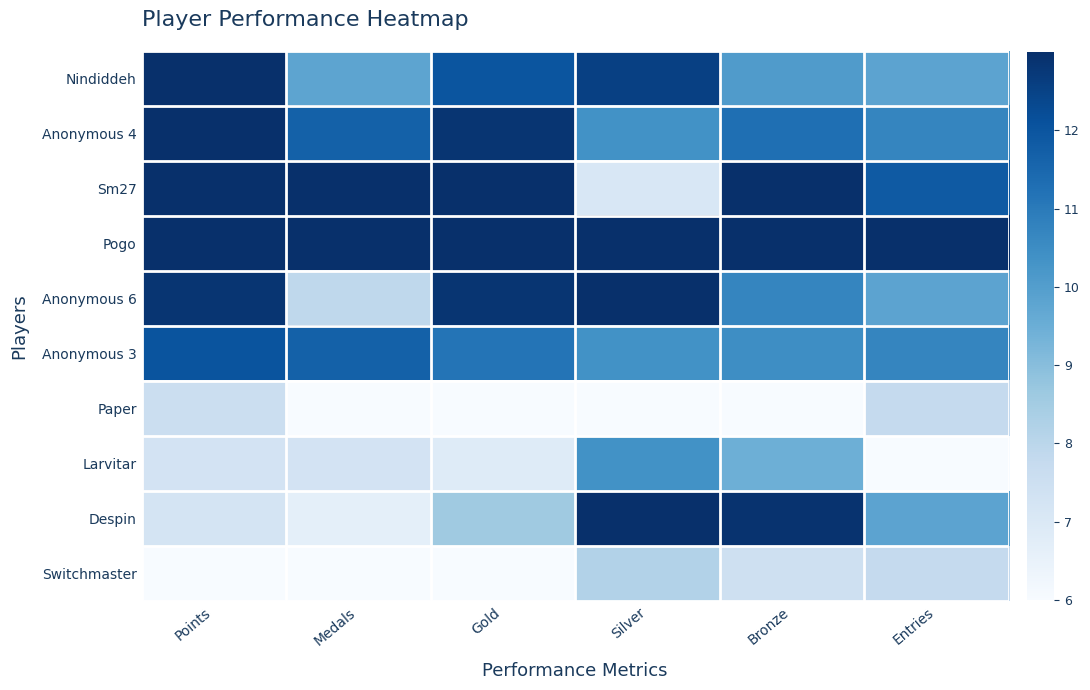

Which series has the largest total across all categories?

Pogo